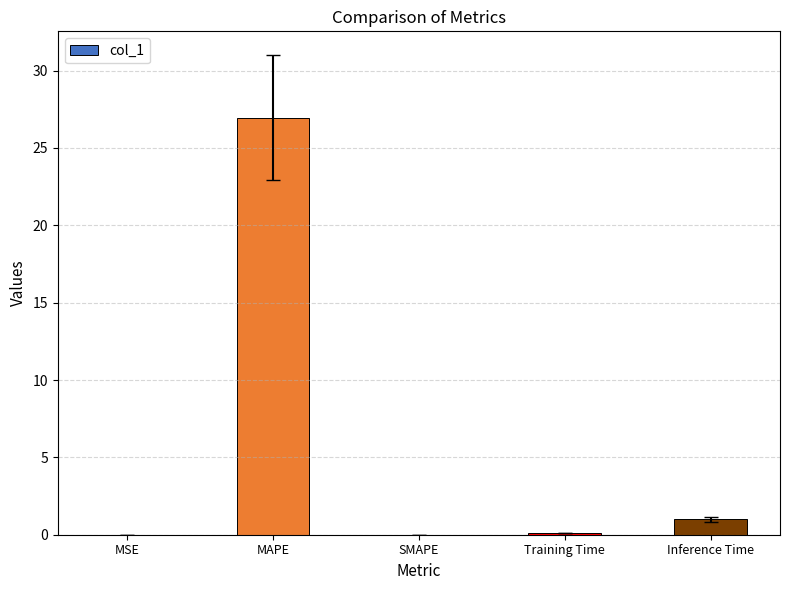

Which category has the highest value across all series?

MAPE